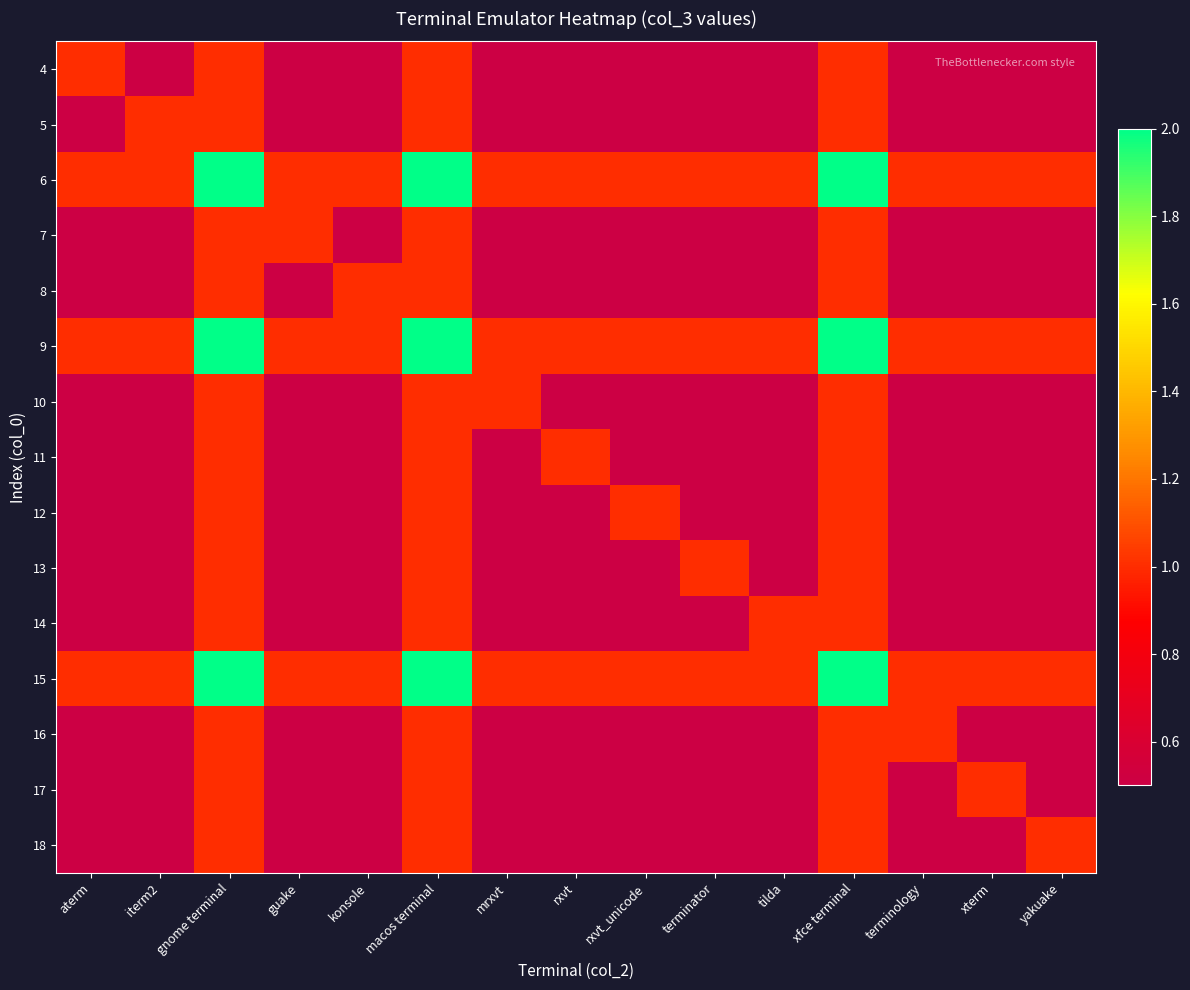

Between konsole and terminology, which is larger?

konsole